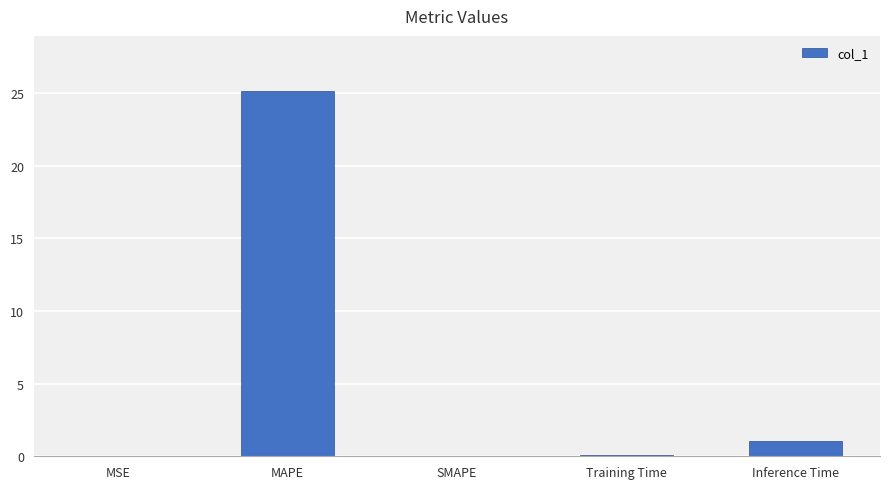

At which category does the chart reach its peak across all series?

MAPE